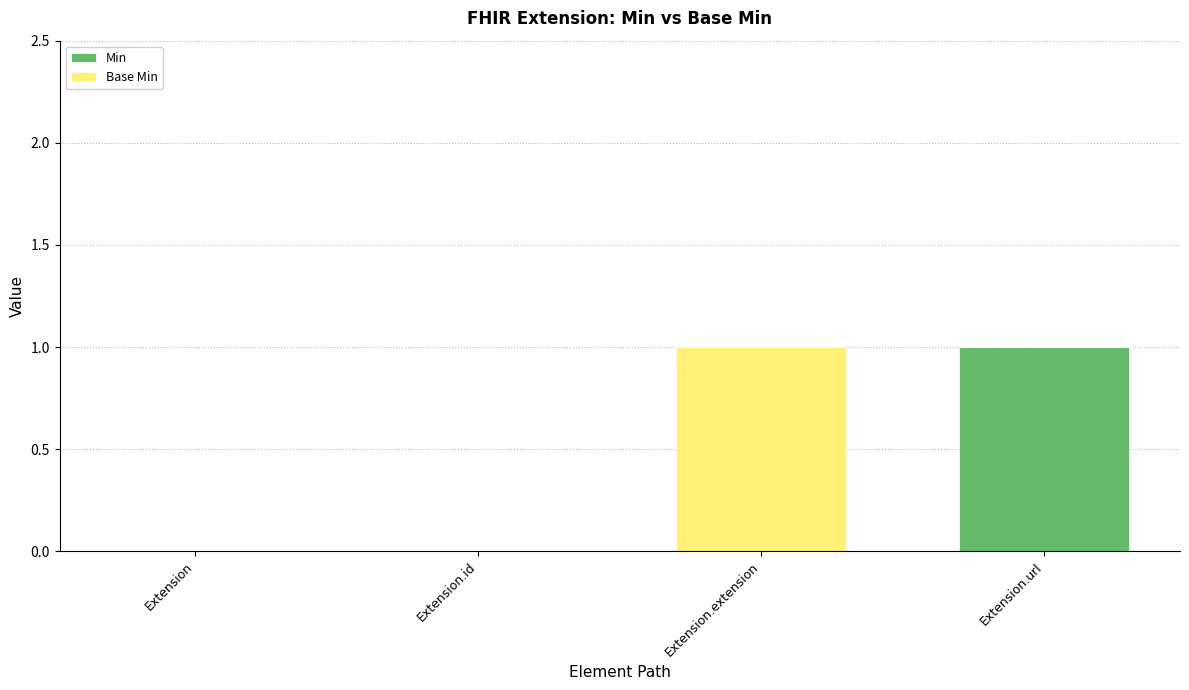

At which label does Min reach its peak?

Extension.url